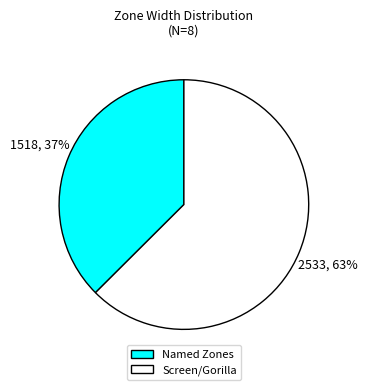

Which slice is the largest?

Screen/Gorilla